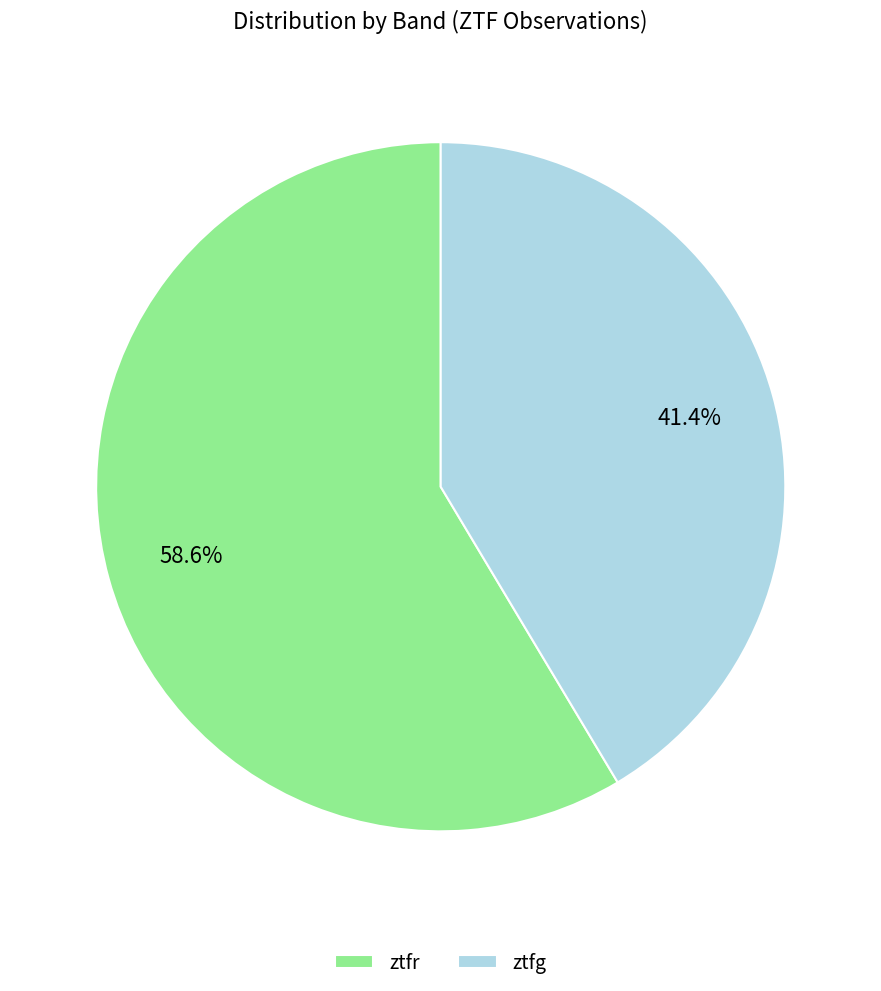

What is the majority slice?

ztfr